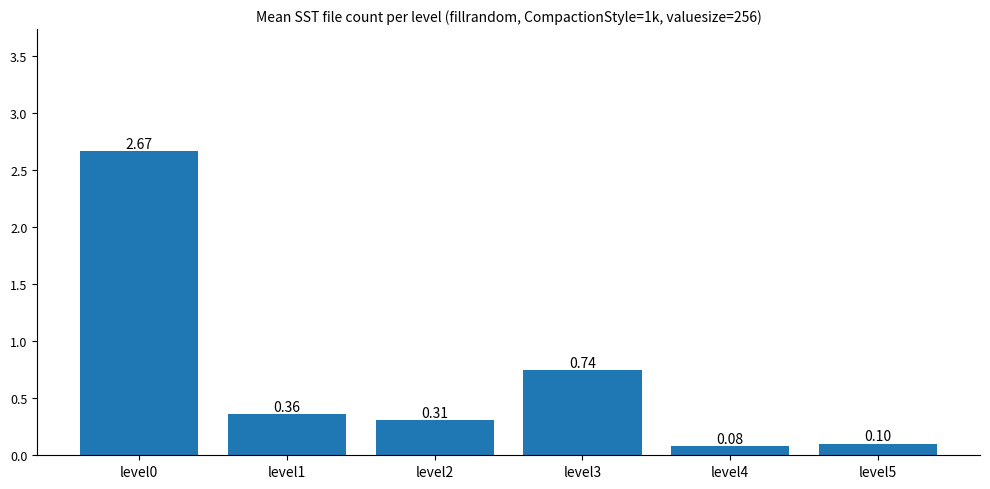

What is the change in value from level0 to level5?

-2.6